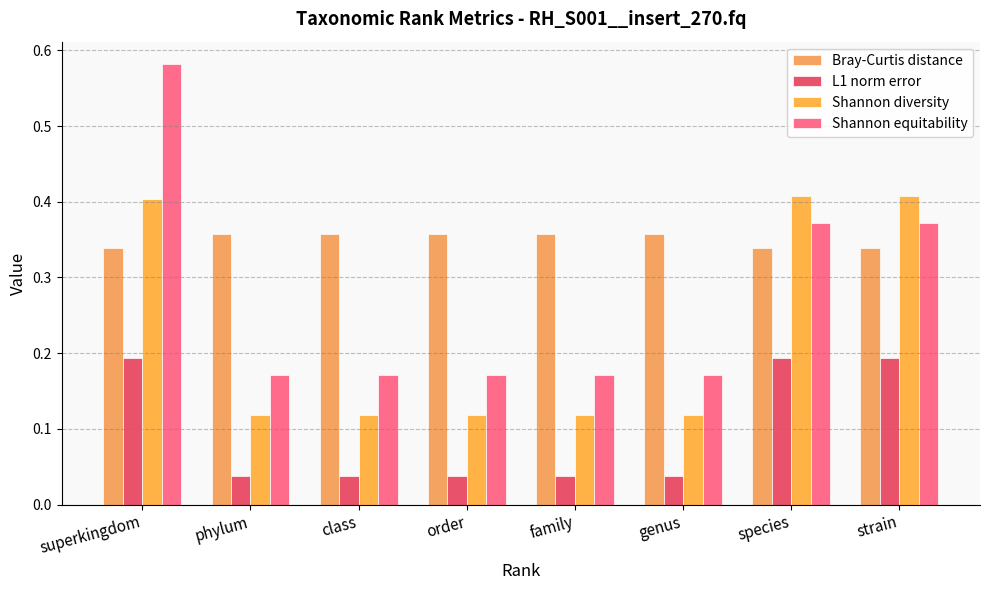

How many bars are there in total?

32